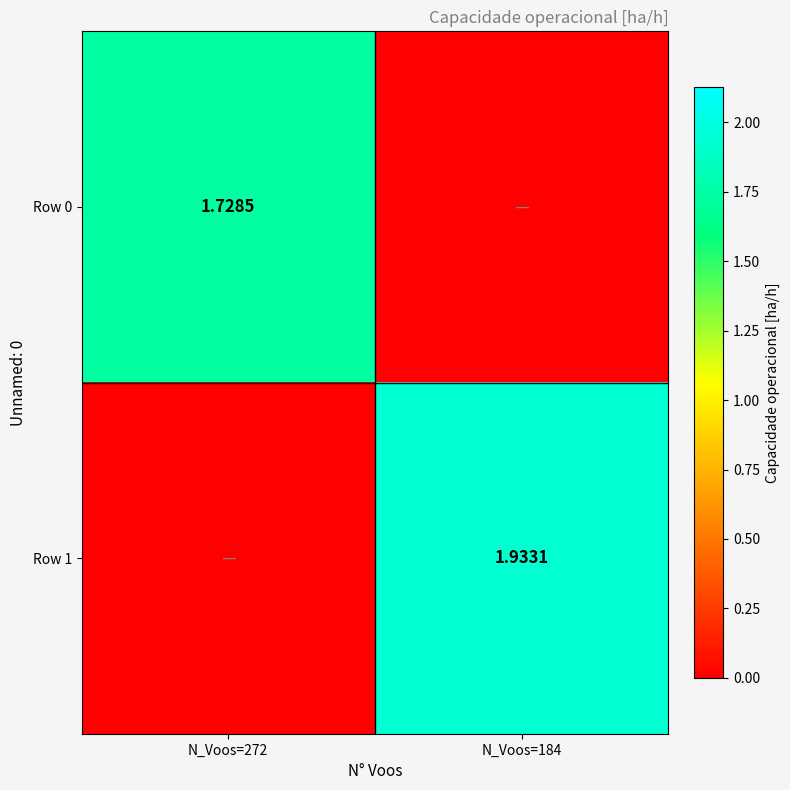

Read the Row 0 value at N_Voos=272.

1.7